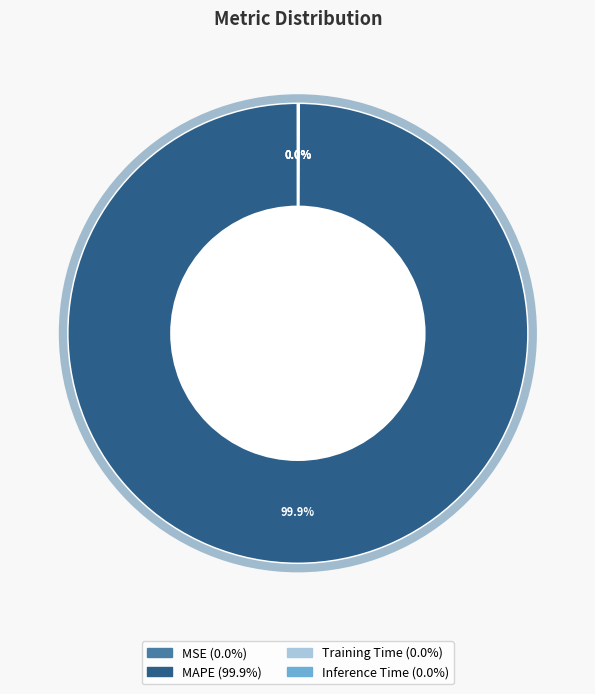

Which category has the biggest portion of the pie?

MAPE